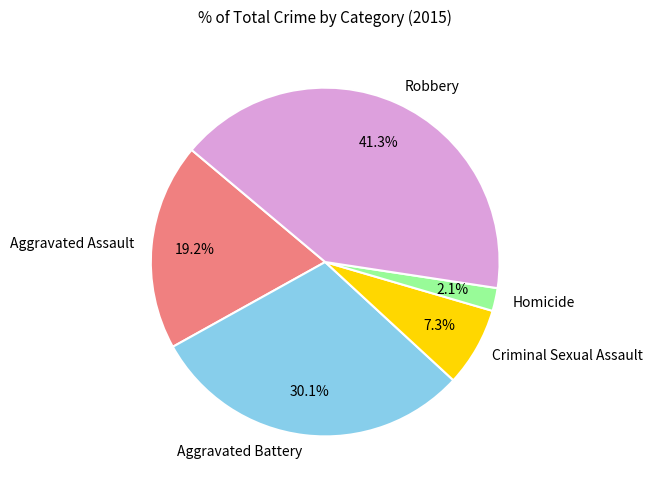

Which has a higher value, Criminal Sexual Assault or Robbery?

Robbery